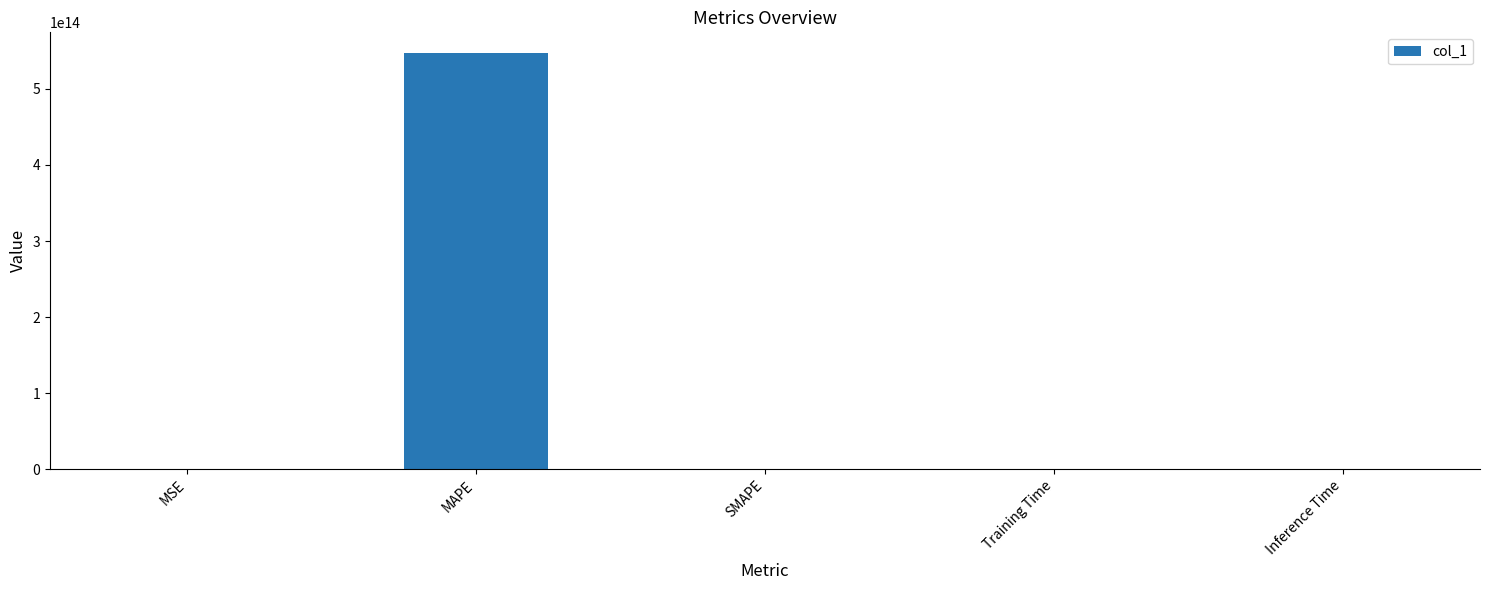

Which category has the highest value across all series?

MAPE